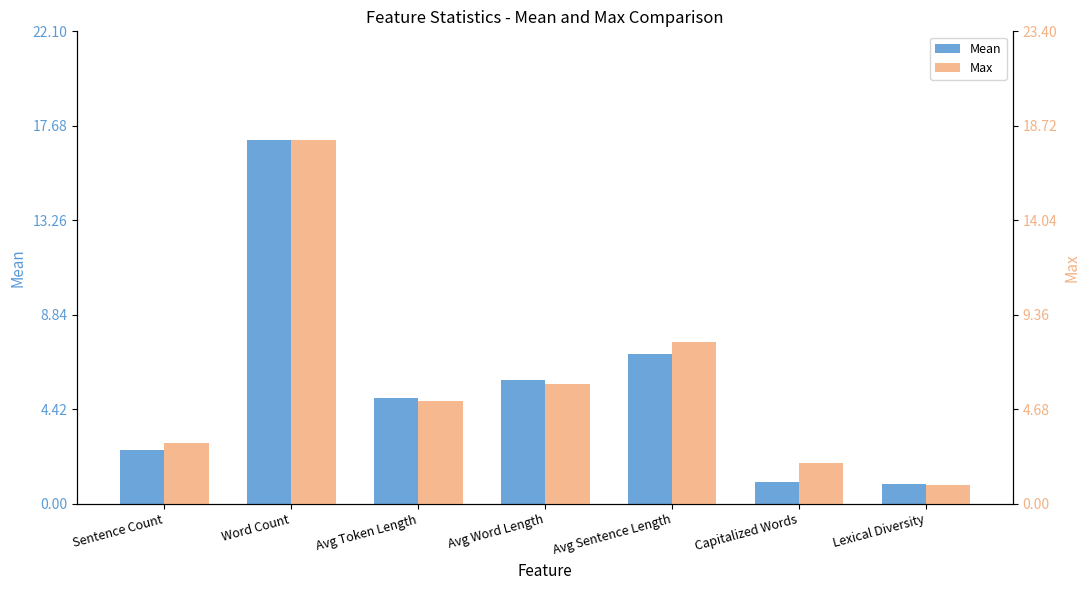

What is the difference between the maximum and minimum values in the Max series?

17.1